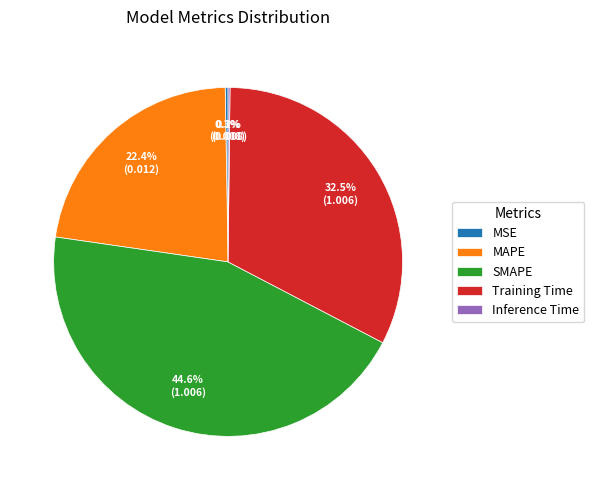

Combined, do Training Time and MAPE account for over 50%?

Yes